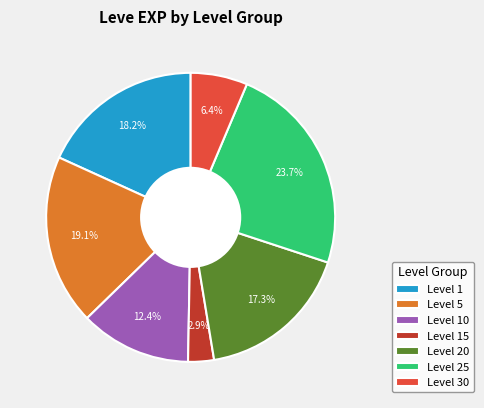

Count the number of slices in the pie.

7